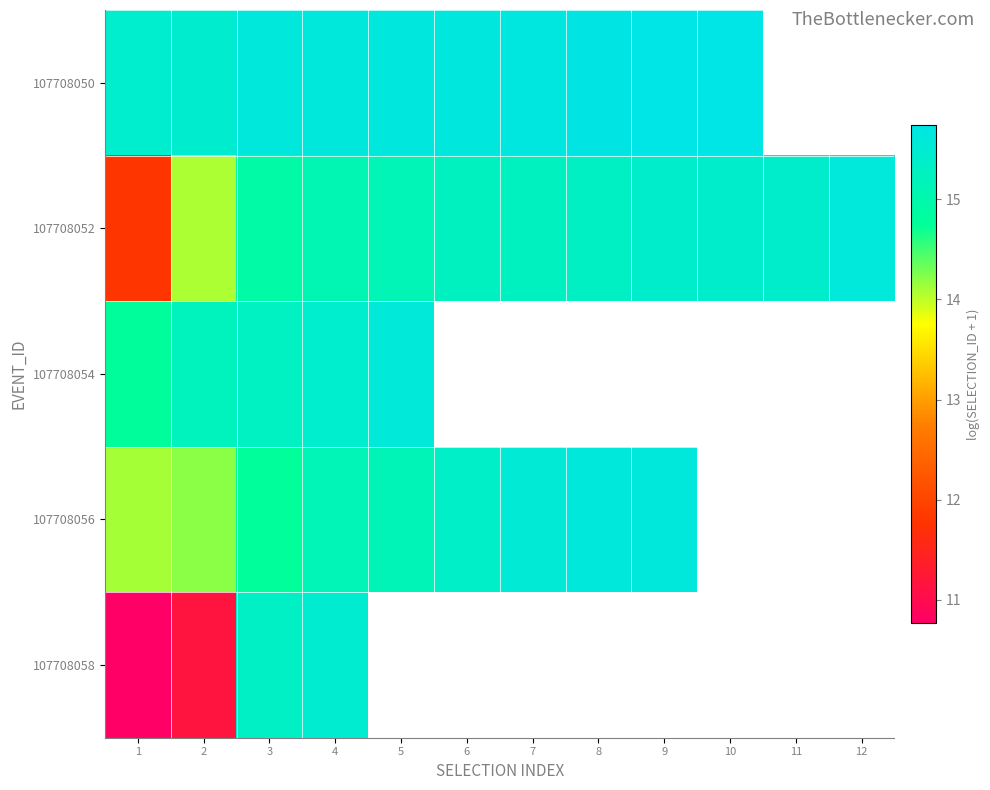

What is the total value across all series at 4?

76.7